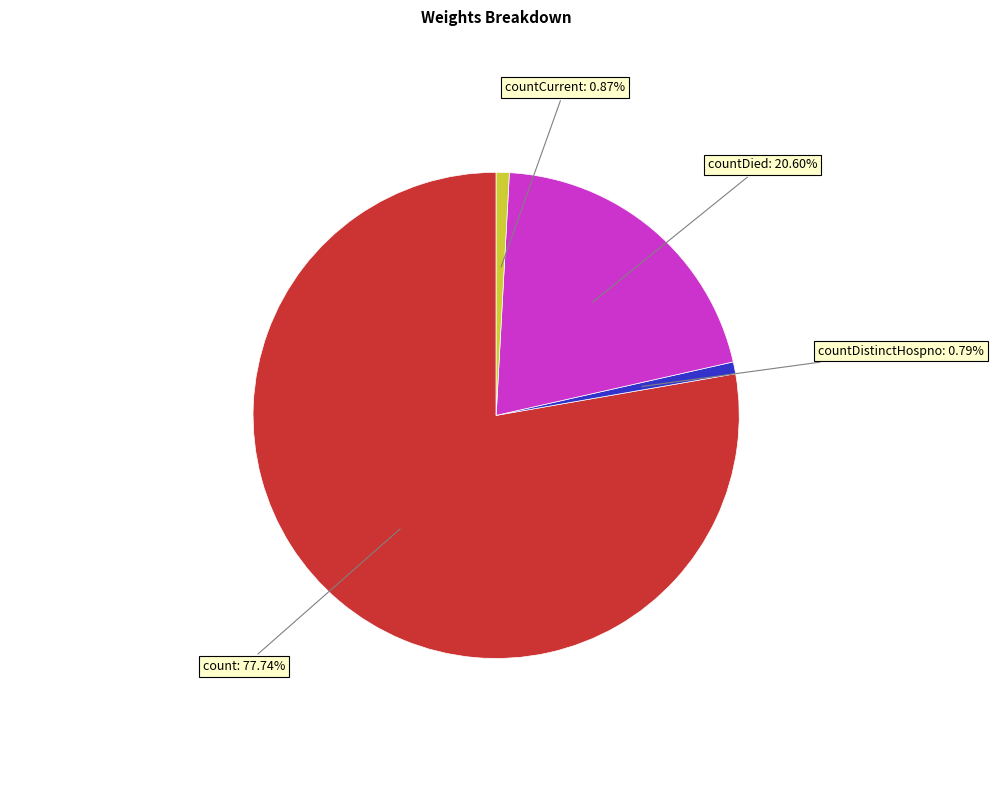

Count the number of slices in the pie.

4